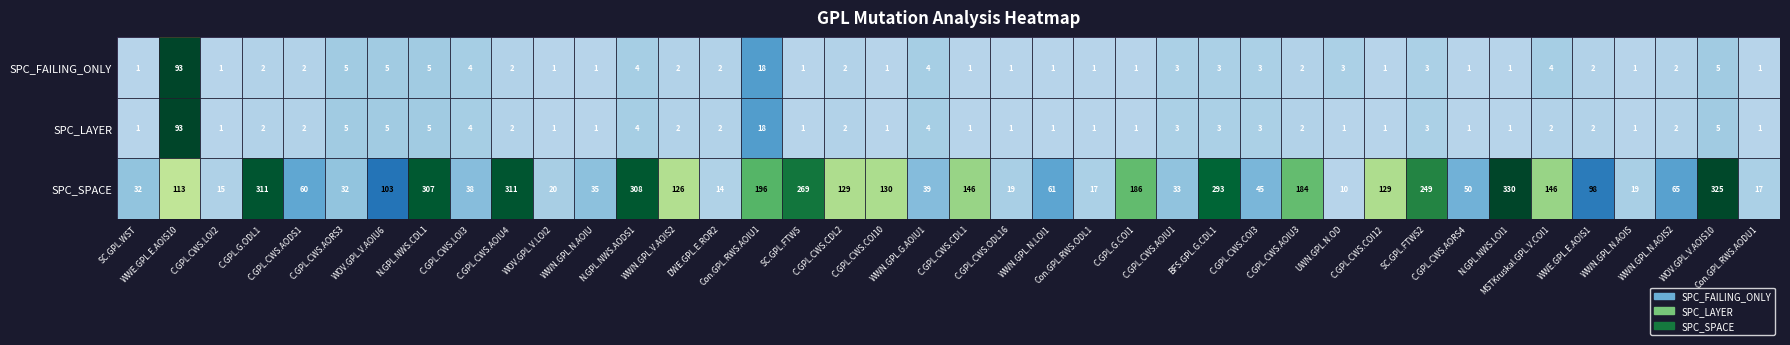

What is the lowest value of the SPC_SPACE series?

10